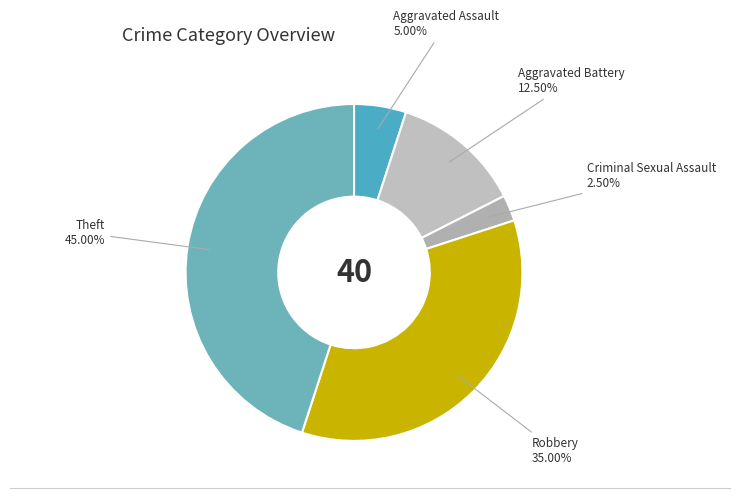

Is Criminal Sexual Assault the majority of the pie?

No